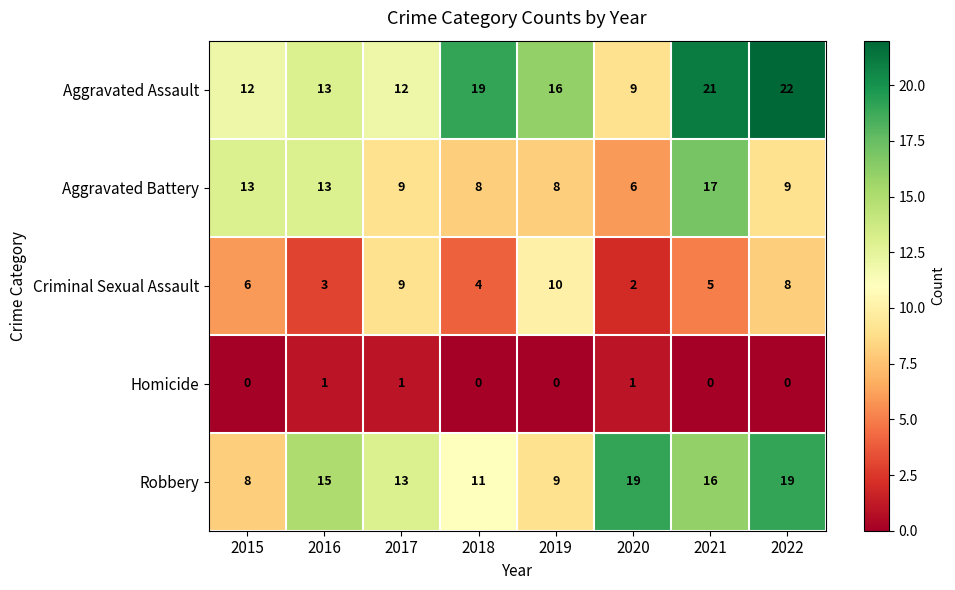

What is the difference between the highest and lowest values at 2021?

21